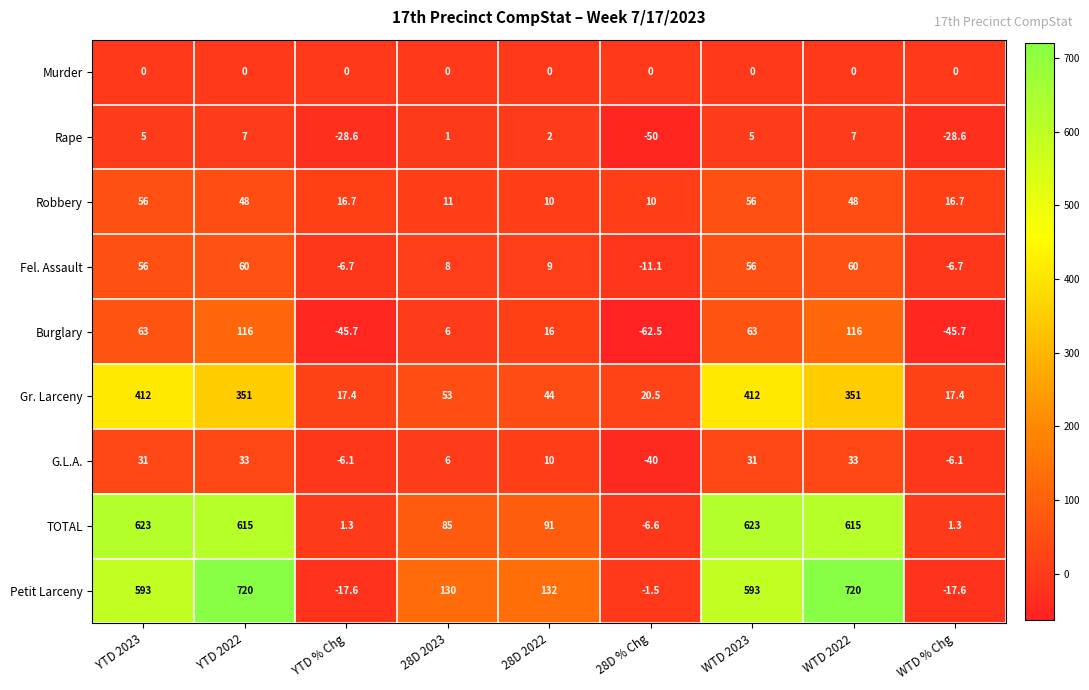

What is the highest value of the Robbery series?

56.0